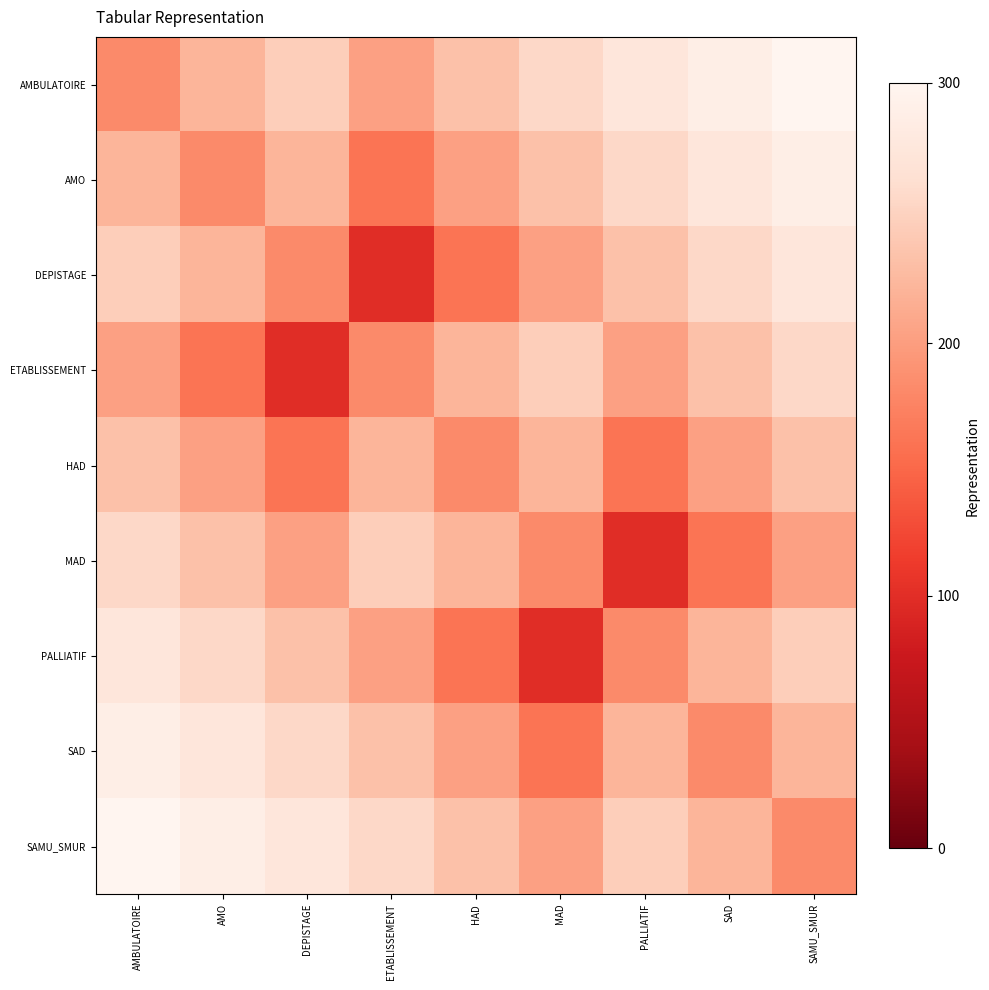

Reading right to left, list all the values displayed in this chart.

AMBULATOIRE: SAMU_SMUR=1.0	SAD=1.0	PALLIATIF=0.9	MAD=0.9	HAD=0.8	ETABLISSEMENT=0.7	DEPISTAGE=0.8	AMO=0.7	AMBULATOIRE=0.6
AMO: SAMU_SMUR=1.0	SAD=0.9	PALLIATIF=0.9	MAD=0.8	HAD=0.7	ETABLISSEMENT=0.5	DEPISTAGE=0.7	AMO=0.6	AMBULATOIRE=0.7
DEPISTAGE: SAMU_SMUR=0.9	SAD=0.9	PALLIATIF=0.8	MAD=0.7	HAD=0.5	ETABLISSEMENT=0.3	DEPISTAGE=0.6	AMO=0.7	AMBULATOIRE=0.8
ETABLISSEMENT: SAMU_SMUR=0.9	SAD=0.8	PALLIATIF=0.7	MAD=0.8	HAD=0.7	ETABLISSEMENT=0.6	DEPISTAGE=0.3	AMO=0.5	AMBULATOIRE=0.7
HAD: SAMU_SMUR=0.8	SAD=0.7	PALLIATIF=0.5	MAD=0.7	HAD=0.6	ETABLISSEMENT=0.7	DEPISTAGE=0.5	AMO=0.7	AMBULATOIRE=0.8
MAD: SAMU_SMUR=0.7	SAD=0.5	PALLIATIF=0.3	MAD=0.6	HAD=0.7	ETABLISSEMENT=0.8	DEPISTAGE=0.7	AMO=0.8	AMBULATOIRE=0.9
PALLIATIF: SAMU_SMUR=0.8	SAD=0.7	PALLIATIF=0.6	MAD=0.3	HAD=0.5	ETABLISSEMENT=0.7	DEPISTAGE=0.8	AMO=0.9	AMBULATOIRE=0.9
SAD: SAMU_SMUR=0.7	SAD=0.6	PALLIATIF=0.7	MAD=0.5	HAD=0.7	ETABLISSEMENT=0.8	DEPISTAGE=0.9	AMO=0.9	AMBULATOIRE=1.0
SAMU_SMUR: SAMU_SMUR=0.6	SAD=0.7	PALLIATIF=0.8	MAD=0.7	HAD=0.8	ETABLISSEMENT=0.9	DEPISTAGE=0.9	AMO=1.0	AMBULATOIRE=1.0